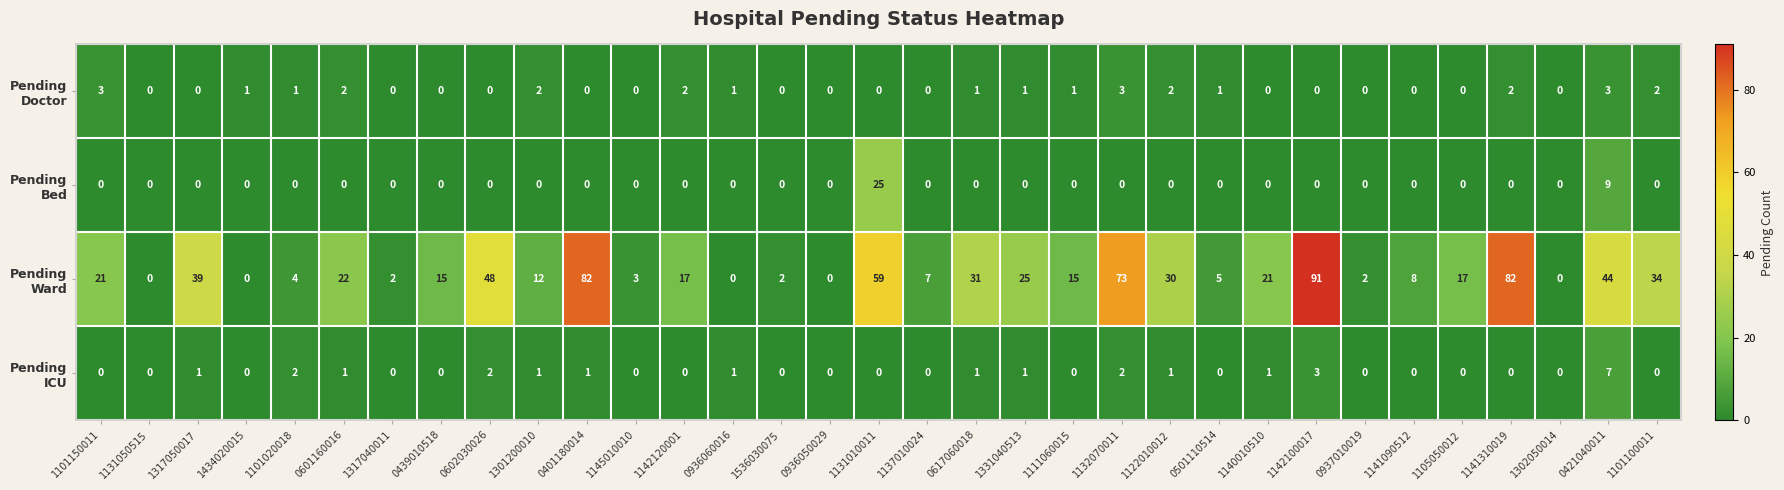

What is the spread (max minus min) of values at 0501110514?

5